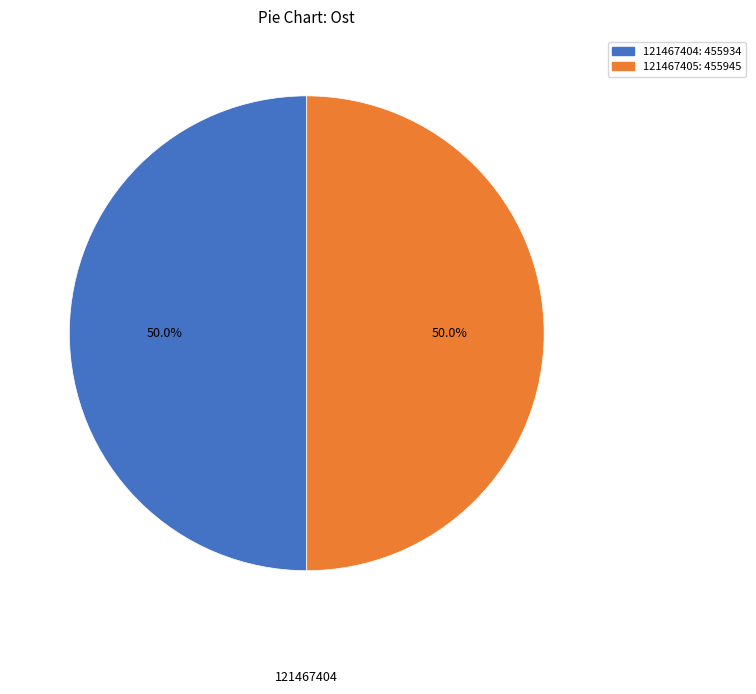

What percentage is NOT represented by 121467404?

50.0%